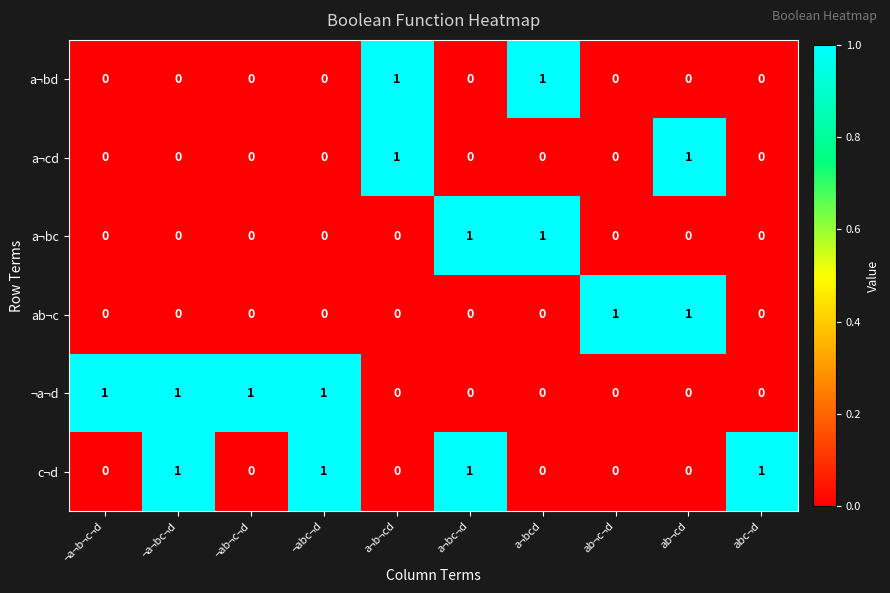

Is it true that ¬a¬d equals 0 at abc¬d?

True